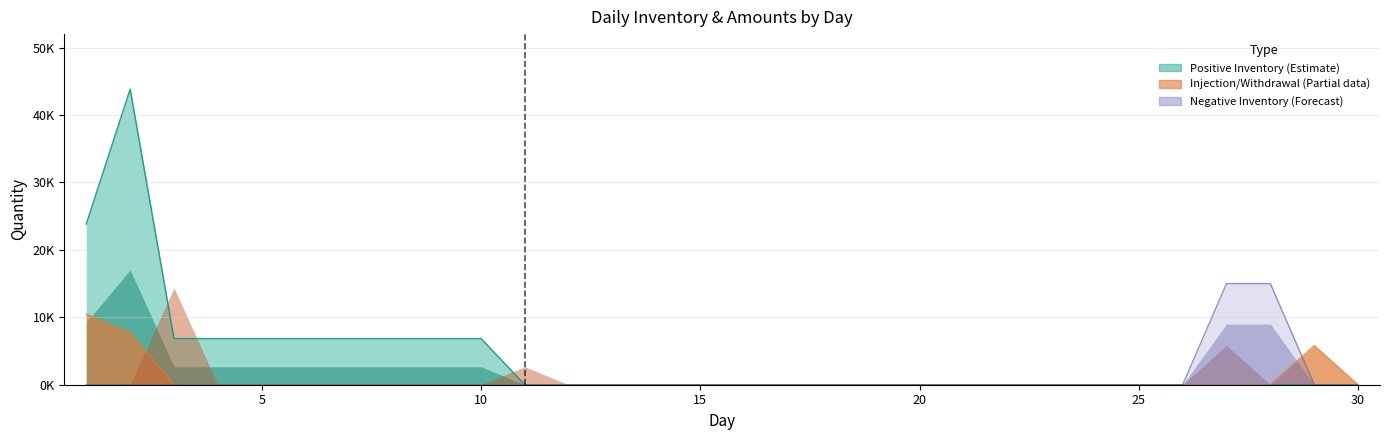

Is it true that Positive Inventory equals 64643.4 at 2?

False